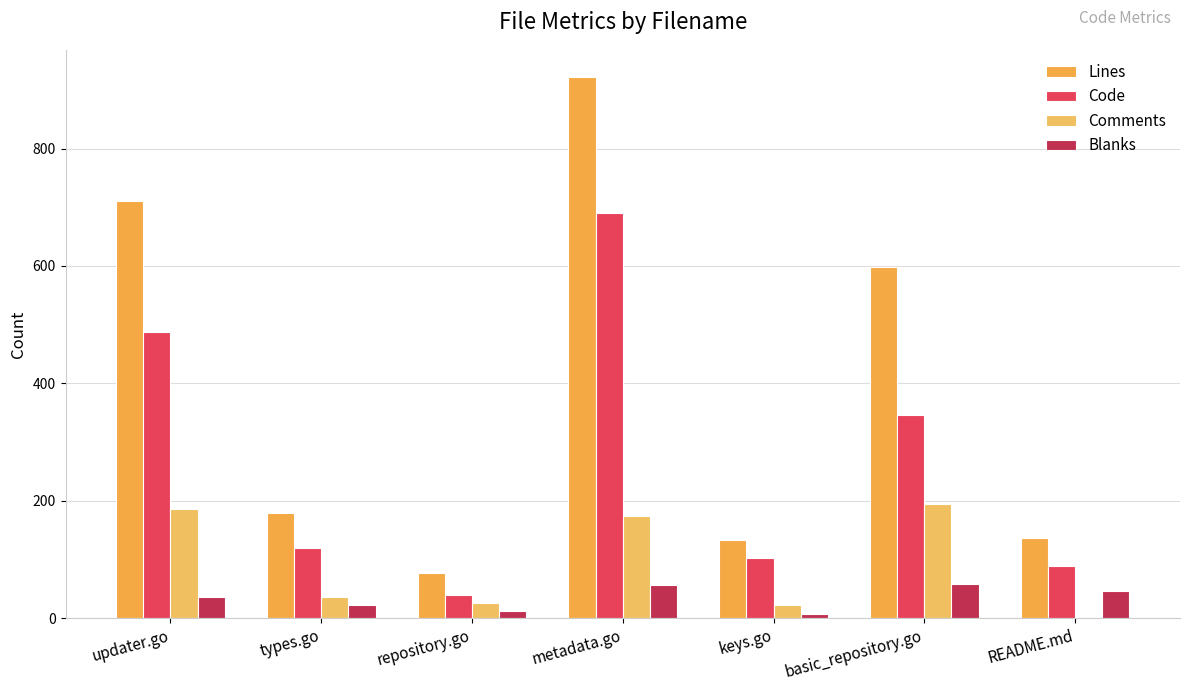

What is the label of the 1st bar from the left?

updater.go